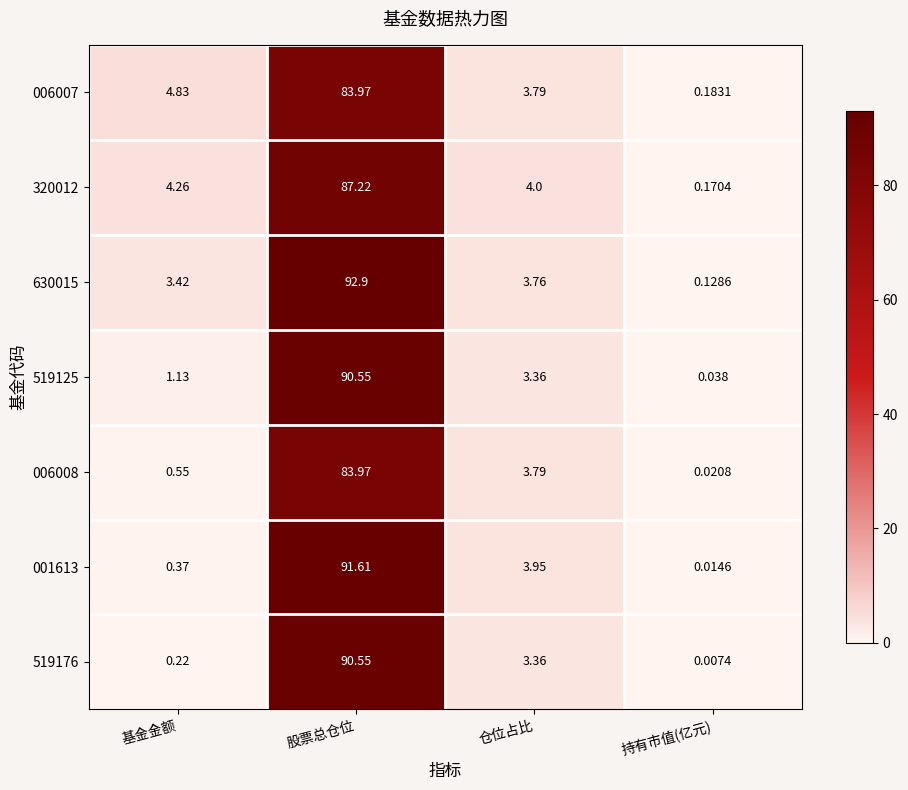

At which category is the sum across all series the highest?

股票总仓位